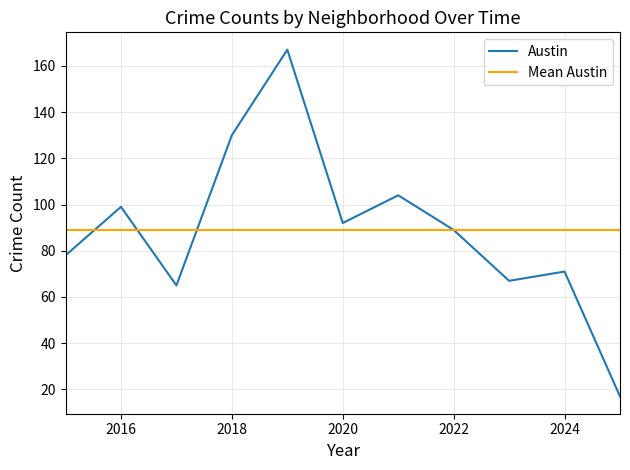

What is the lowest value of the Austin series?

17